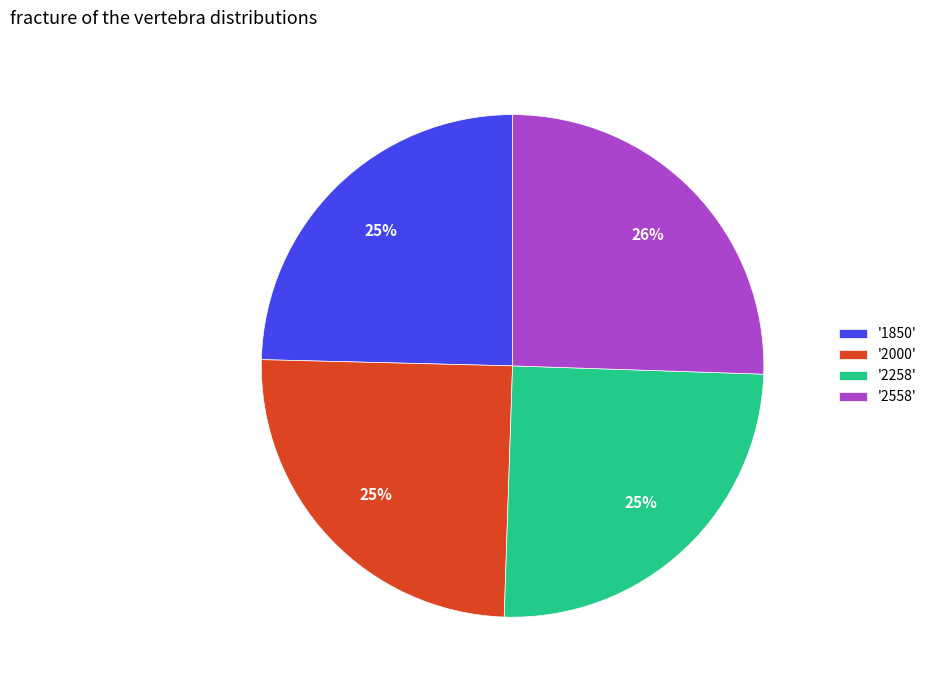

Do '2000' and '1850' together represent more than half of the pie?

No